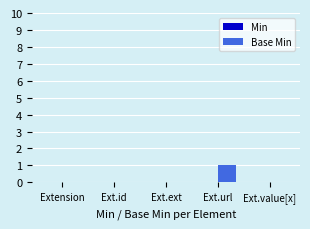

Reading right to left, transcribe all the data shown in this chart.

Ext.value[x]=0	Ext.url=1	Ext.ext=0	Ext.id=0	Extension=0